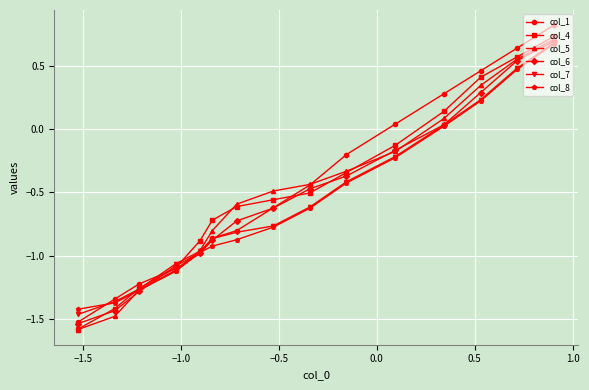

True or false: col_5 and col_7 intersect in this chart.

True